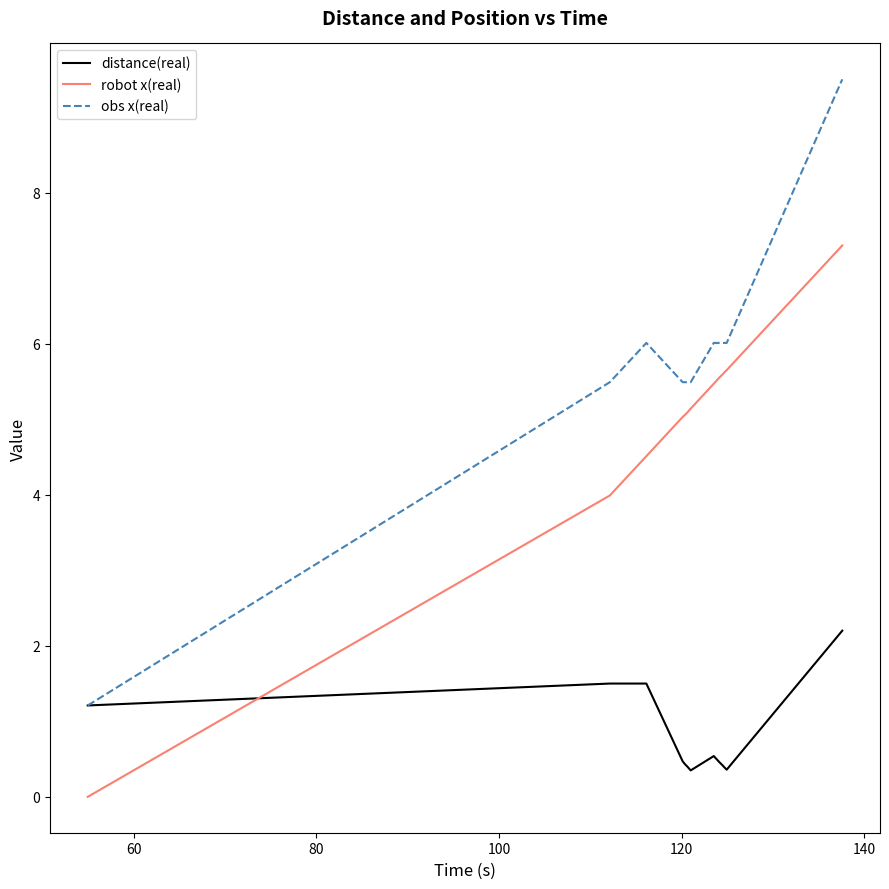

Which series has the largest total across all categories?

obs x(real)